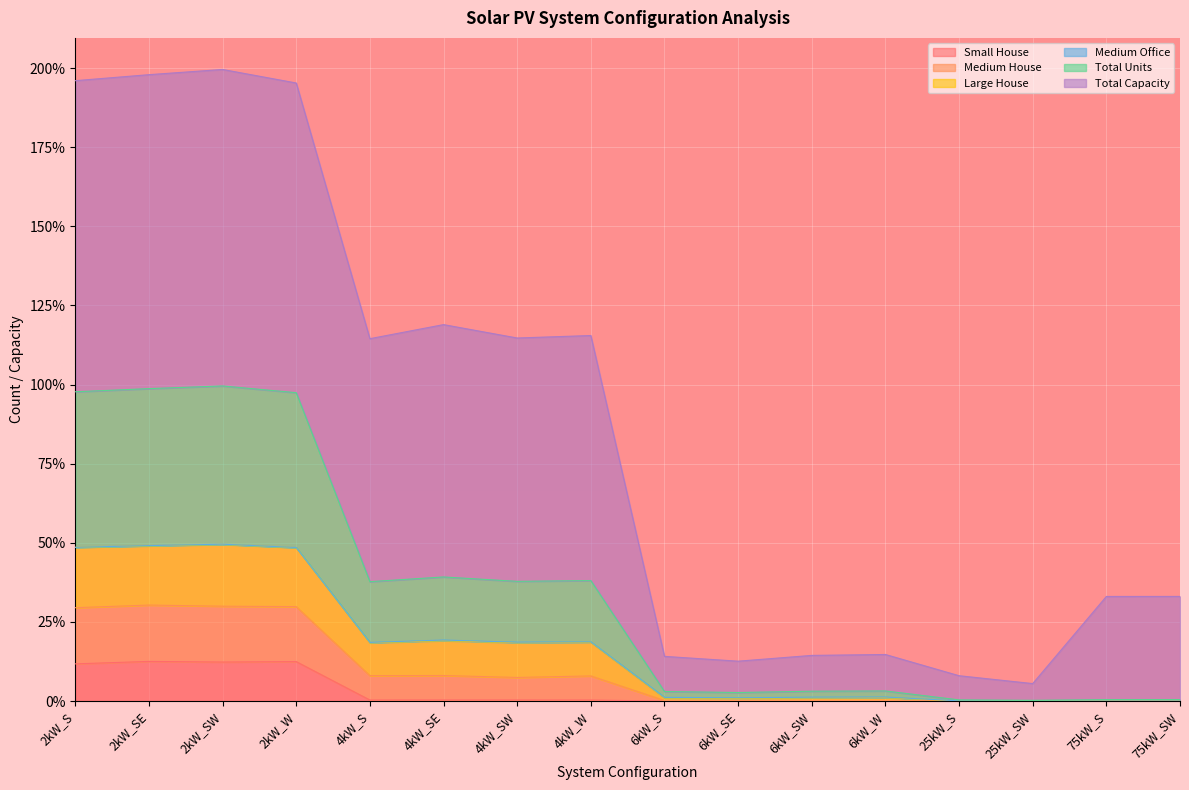

Rank the categories by Total Units value from lowest to highest.

75kW_S, 25kW_SW, 75kW_SW, 25kW_S, 6kW_SE, 6kW_S, 6kW_SW, 6kW_W, 4kW_S, 4kW_SW, 4kW_W, 4kW_SE, 2kW_W, 2kW_S, 2kW_SE, 2kW_SW